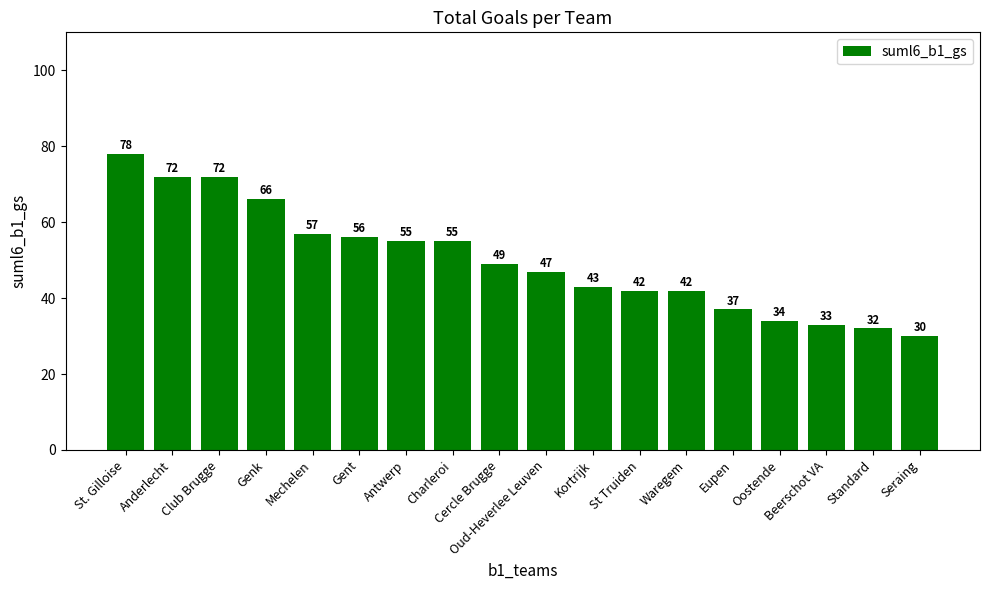

Reading left to right, extract all data points from this chart.

St. Gilloise=78	Anderlecht=72	Club Brugge=72	Genk=66	Mechelen=57	Gent=56	Antwerp=55	Charleroi=55	Cercle Brugge=49	Oud-Heverlee Leuven=47	Kortrijk=43	St Truiden=42	Waregem=42	Eupen=37	Oostende=34	Beerschot VA=33	Standard=32	Seraing=30